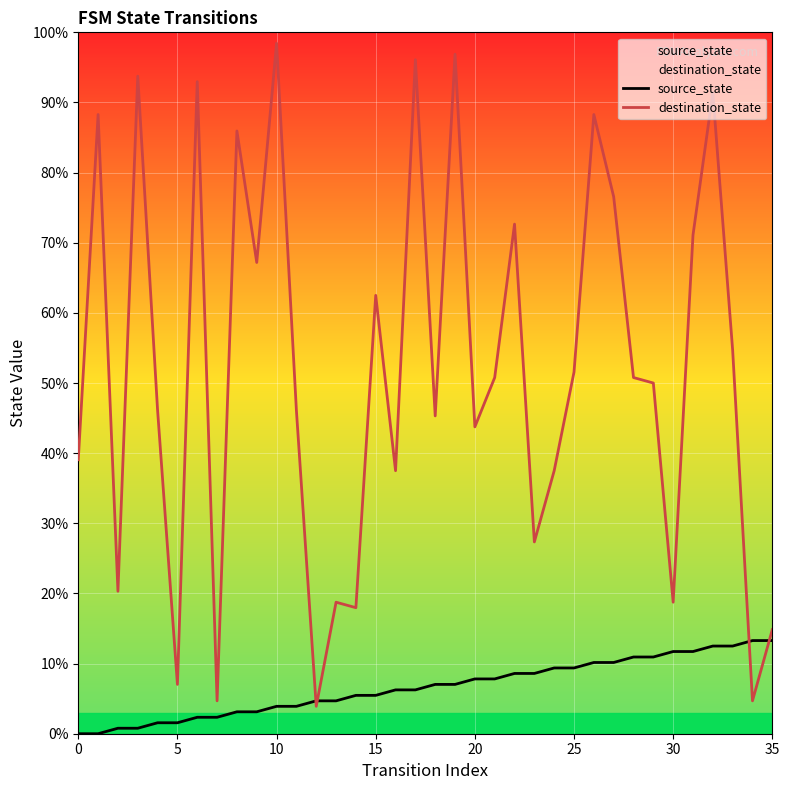

How many data points in destination_state are less than 50?

17